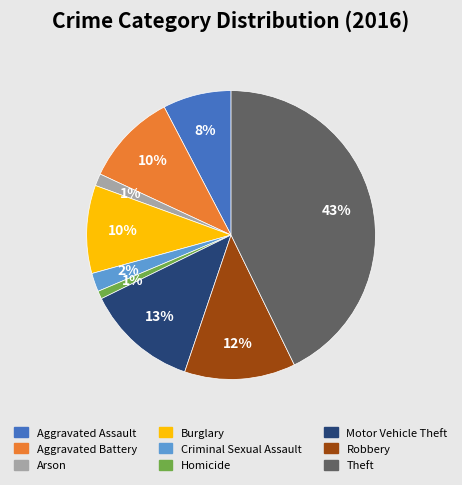

Count the number of slices in the pie.

9